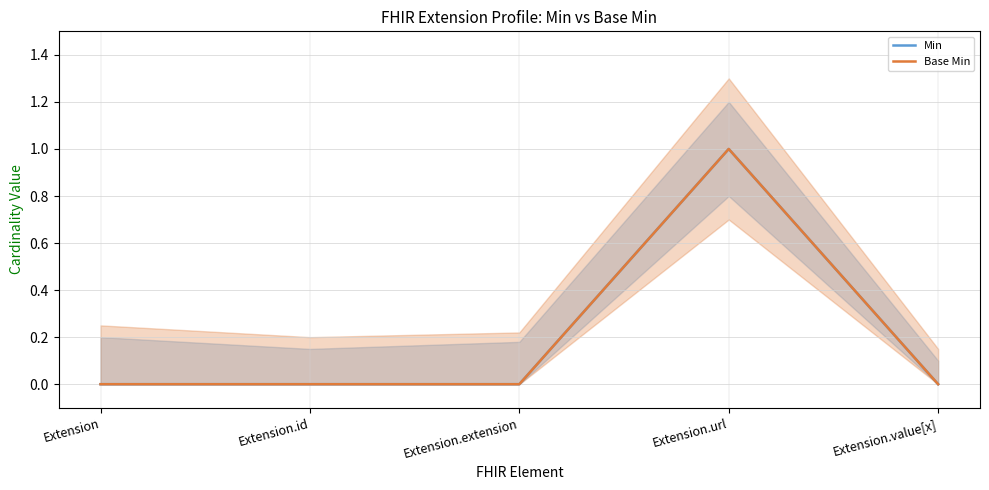

What is the label of the 3rd point from the right?

Extension.extension